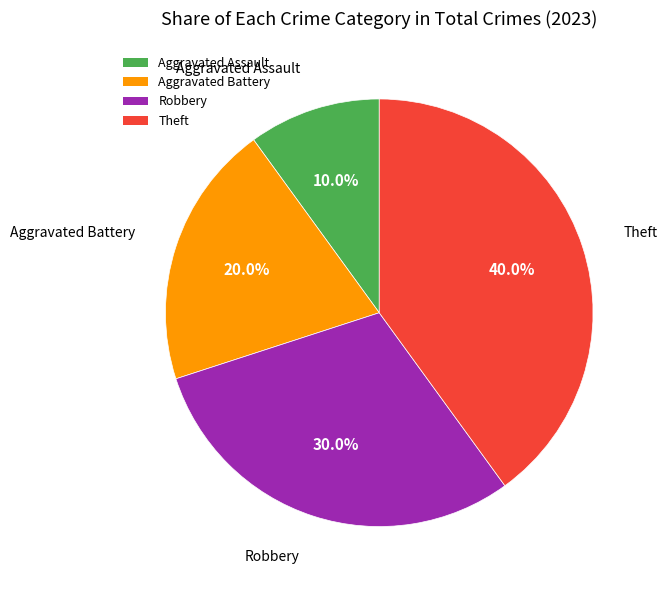

Count the number of slices in the pie.

4